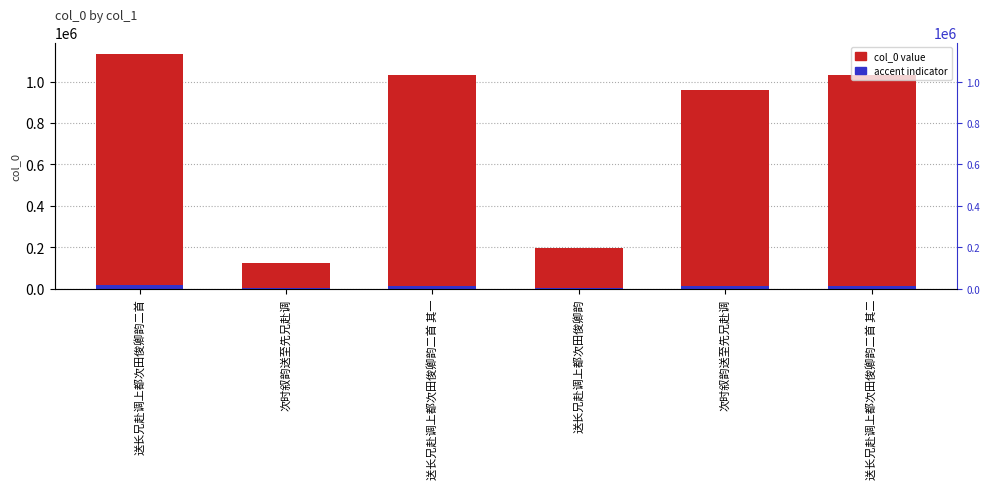

Is it true that col_0 value equals 1440611.5 at 次时叙韵送至先兄赴调?

False